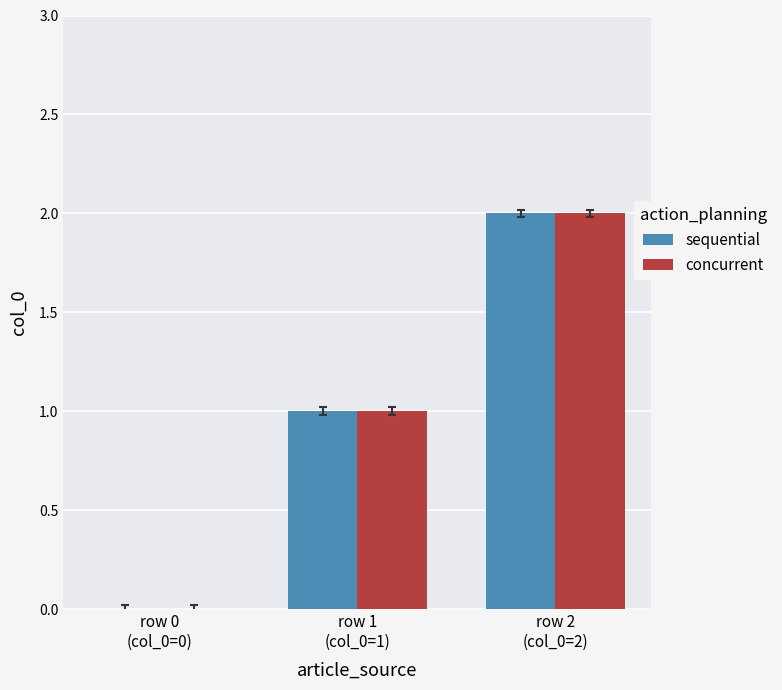

Count the number of data series in this chart.

2